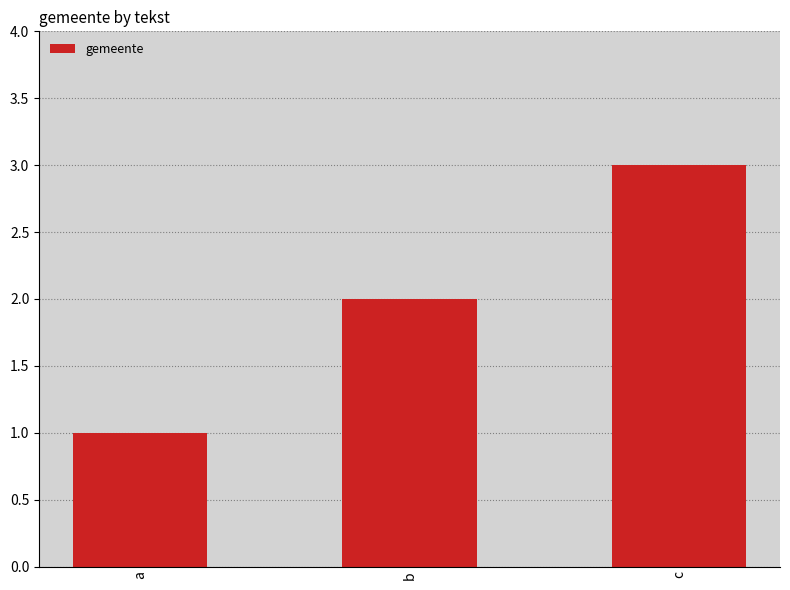

What is the change in value from a to c?

+2